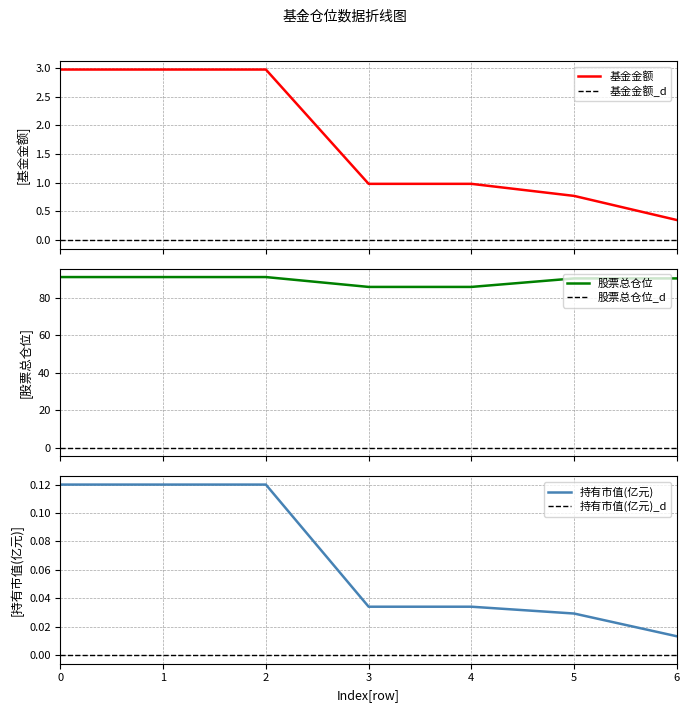

Reading left to right, list all the values displayed in this chart.

基金金额: 3.0	3.0	3.0	1.0	1.0	0.8	0.3
股票总仓位: 91.0	91.0	91.0	85.7	85.7	90.2	90.2
持有市值(亿元): 0.1	0.1	0.1	0.0	0.0	0.0	0.0